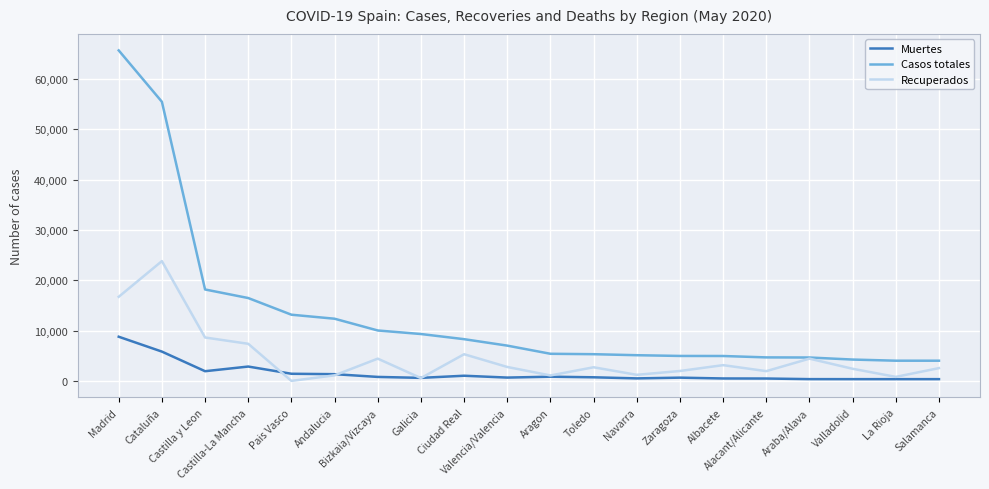

True or false: Muertes and Casos totales cross at least once.

False